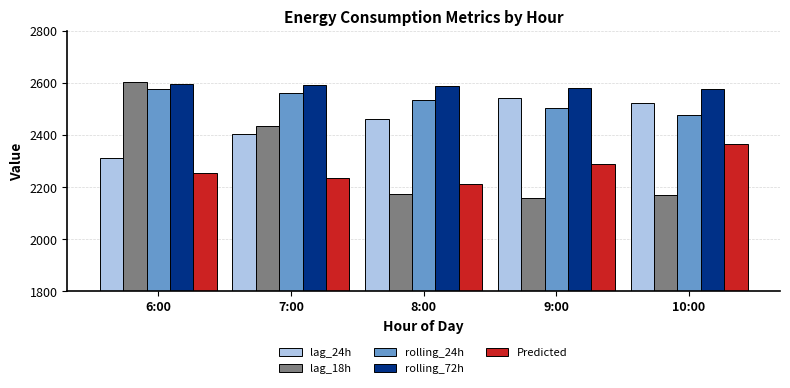

What is the spread (max minus min) of values at 6:00?

350.3